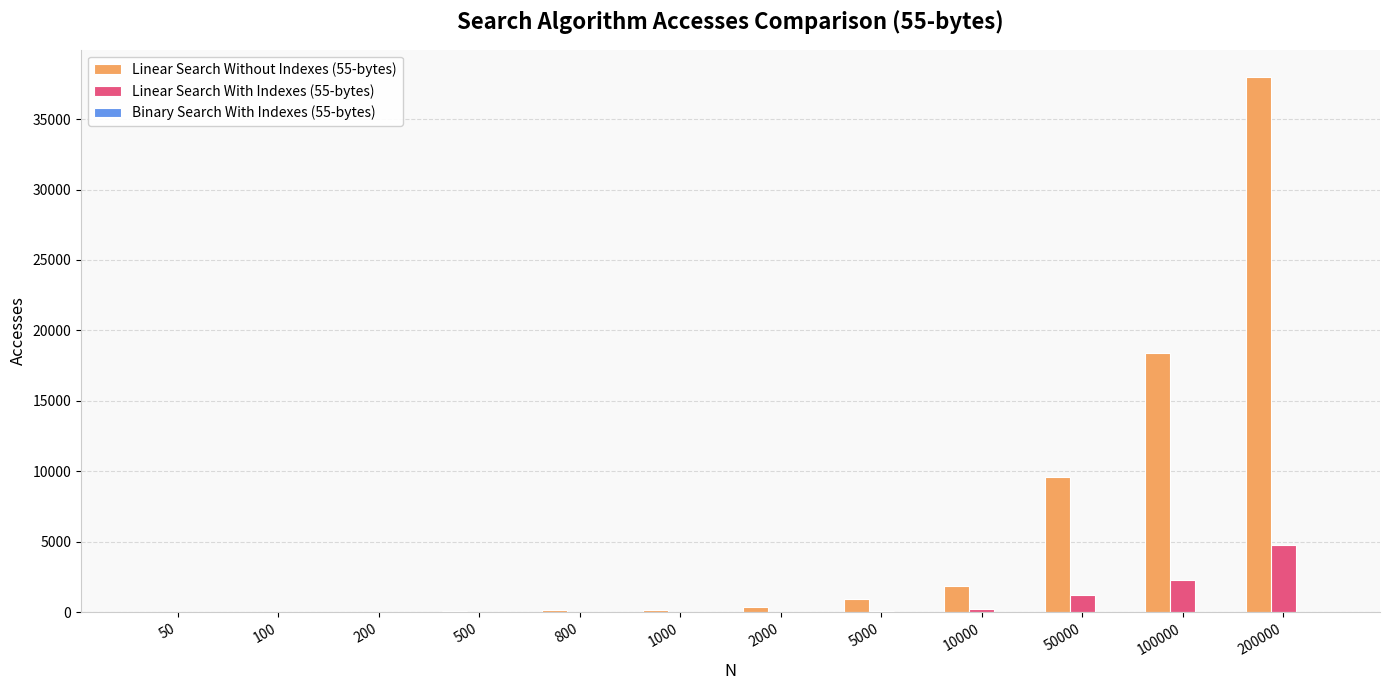

What value does the Linear Search With Indexes (55-bytes) series have at 200?

5.8